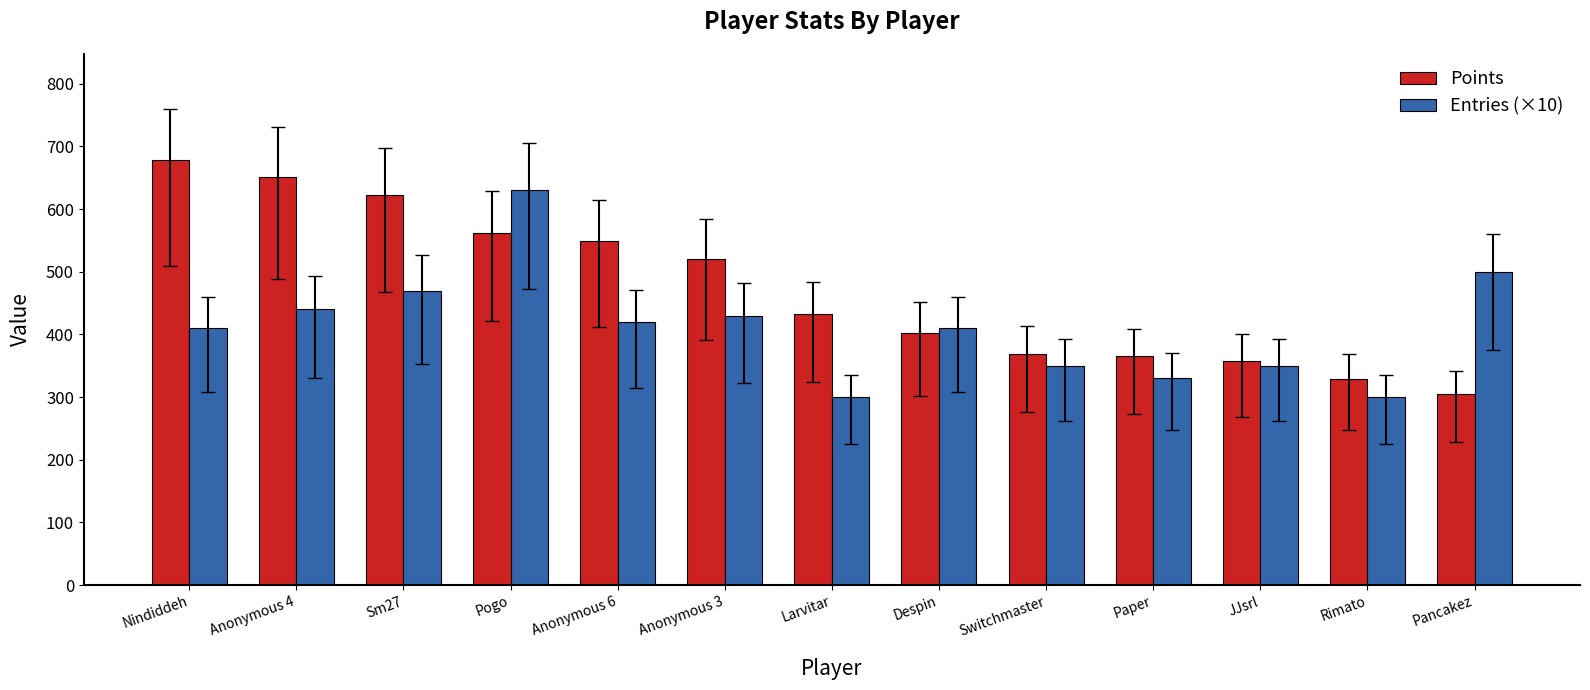

What is the value of the Points bar at the 12th from the left?

329